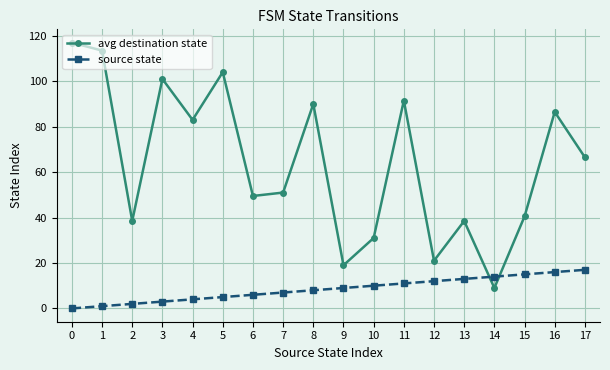

Does the chart have visible grid lines?

Yes